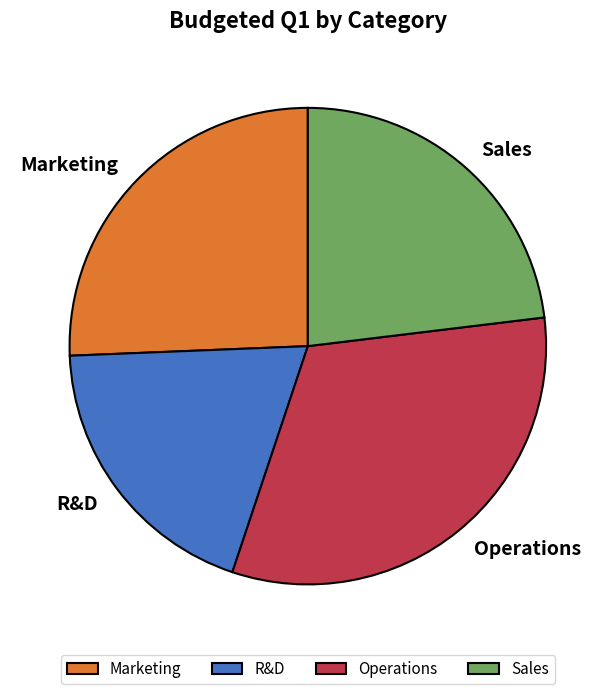

Is the sum of Sales and Operations greater than half?

Yes